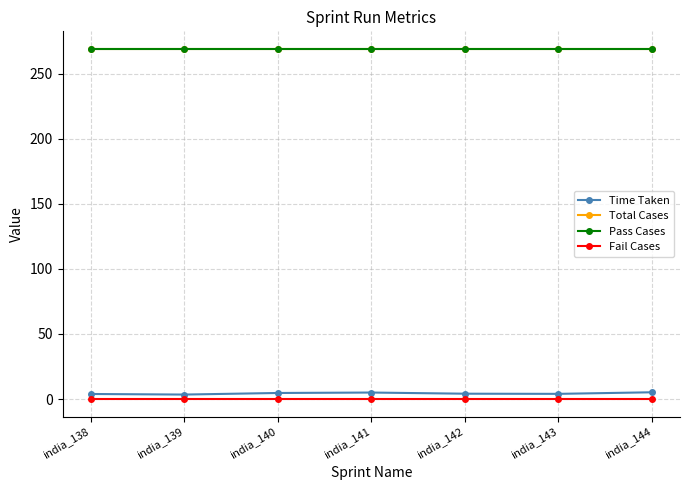

Does the chart have visible grid lines?

Yes